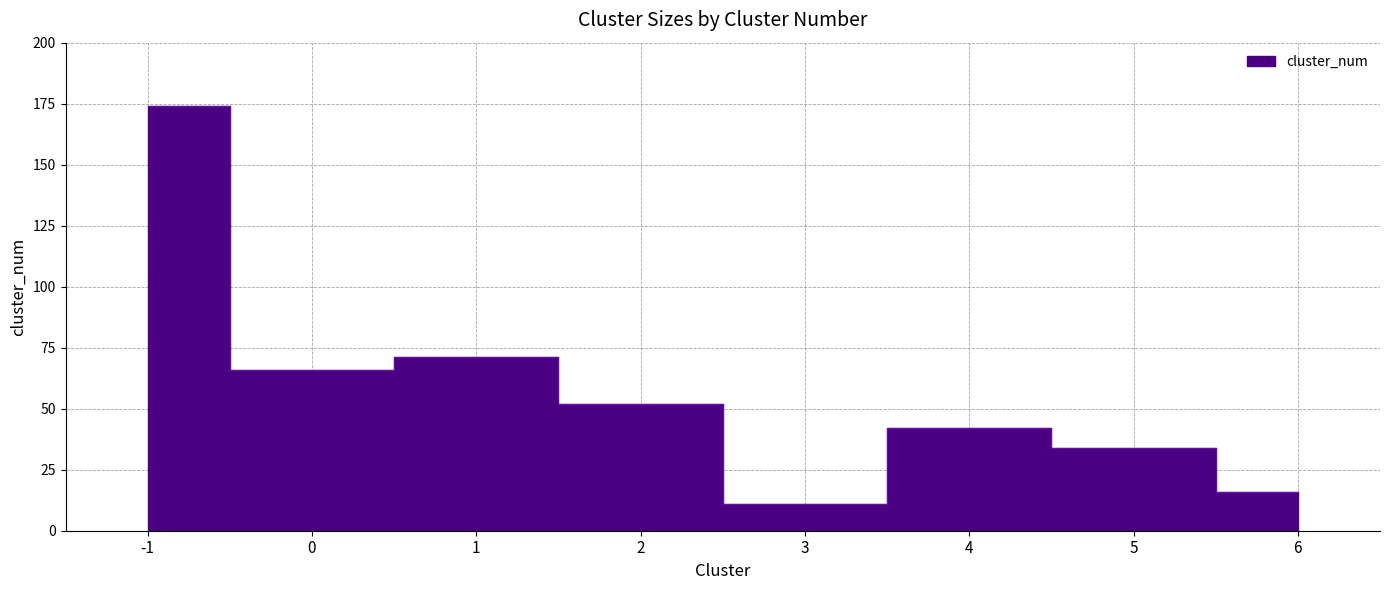

At which label does the data first exceed 52?

-1